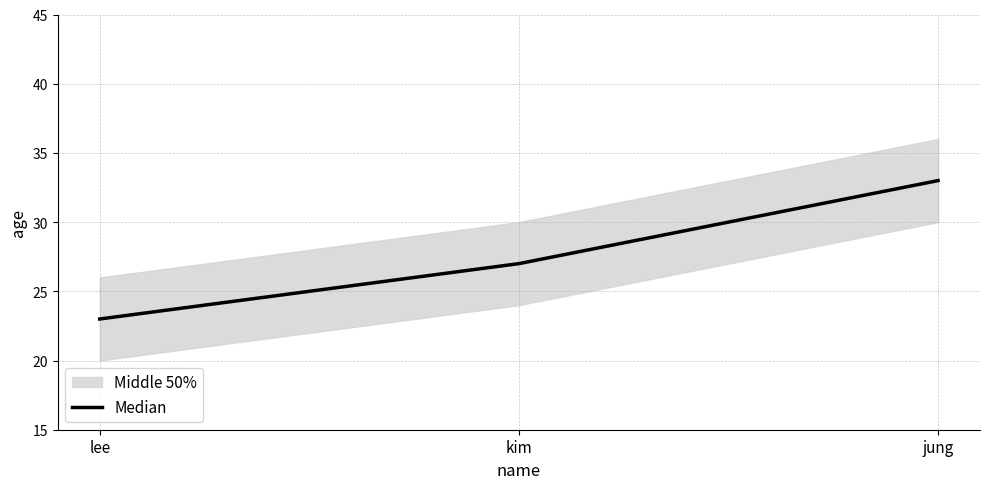

Does the chart display data point markers on the line(s)?

No